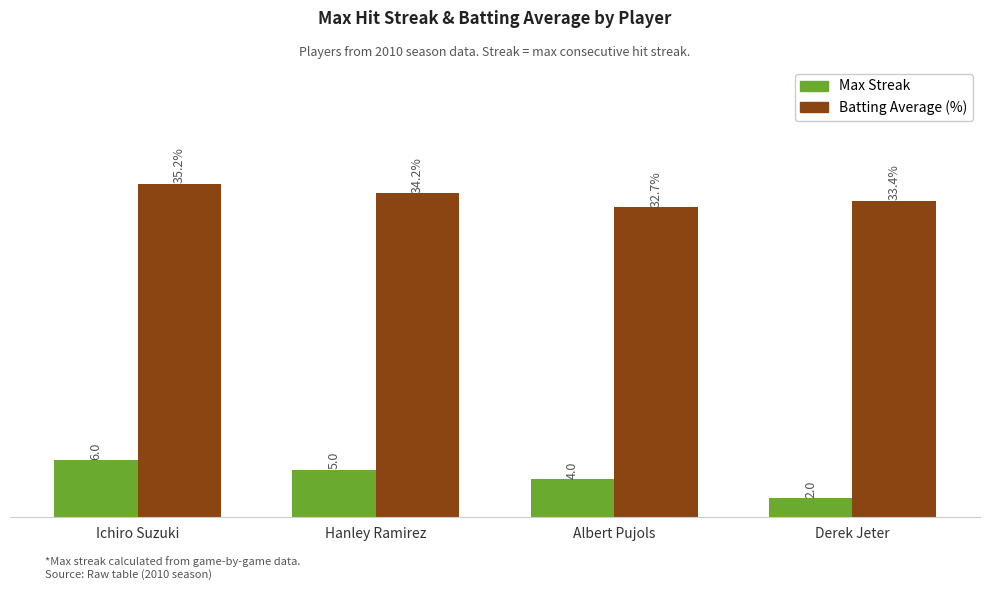

What are all the series names shown in the legend?

Max Streak, Batting Average (%)